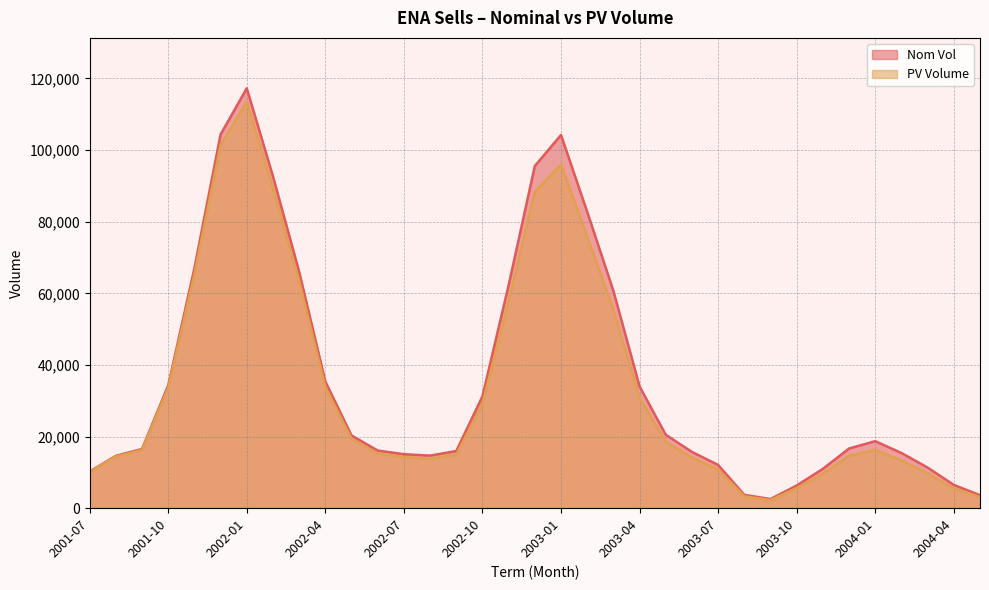

Reading left to right, list all the values displayed in this chart.

Nom Vol: 10235.0	14609.0	16531.0	34280.0	66990.0	104362.0	117253.0	92669.0	66019.0	35370.0	20299.0	16089.0	15072.0	14681.0	15954.0	31225.0	62272.0	95546.0	104217.0	82738.0	60685.0	33983.0	20497.0	15712.0	12076.0	3718.0	2556.0	6333.0	10979.0	16662.0	18711.0	15401.0	11335.0	6494.0	3627.0
PV Volume: 10133.7	14407.6	16240.3	33553.1	65318.4	101385.6	113473.0	89327.2	63410.8	33837.3	19343.7	15269.9	14247.9	13820.0	14954.8	29147.6	57874.3	88418.4	96008.1	75869.9	55413.6	30885.9	18544.4	14147.9	10823.7	3316.4	2268.9	5595.1	9652.4	14579.0	16290.7	13341.8	9773.2	5571.1	3096.5